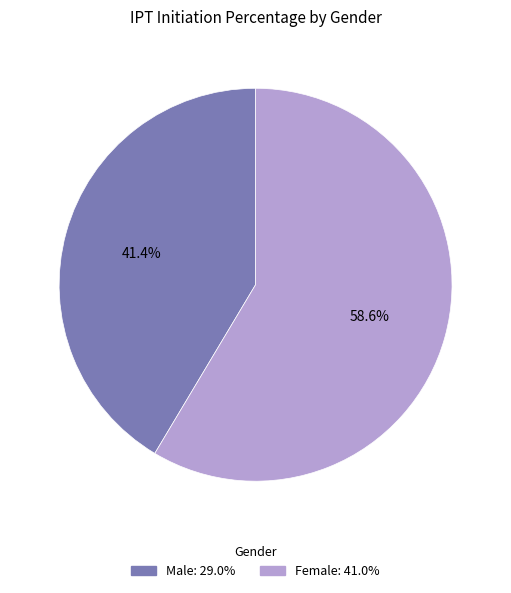

Is there a majority slice in this chart?

Yes